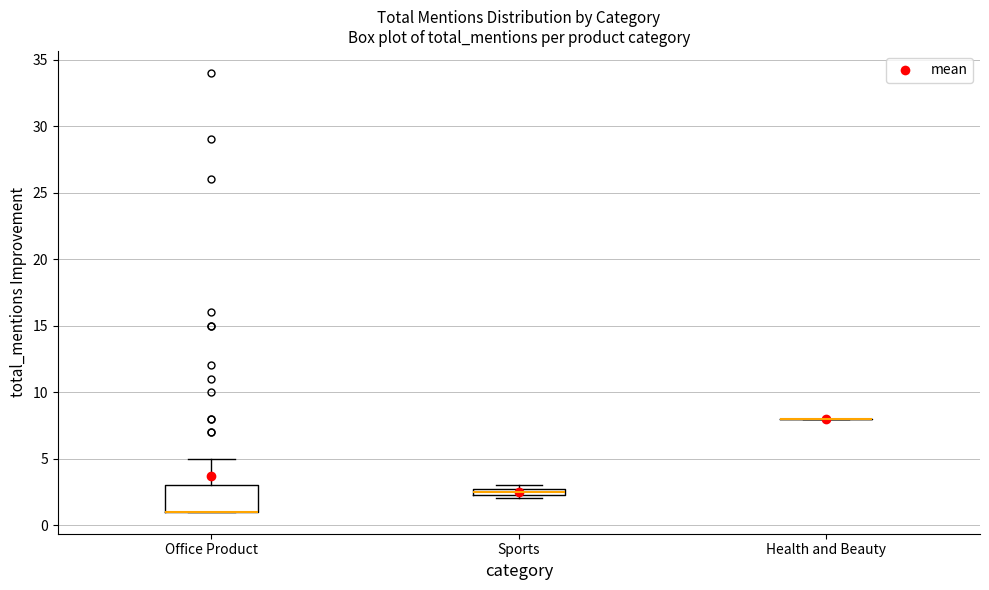

Where does the upper whisker of the box for Office Product end on the y-axis? The values are not printed on the chart, so give them approximately, as read against the axis.

5.0